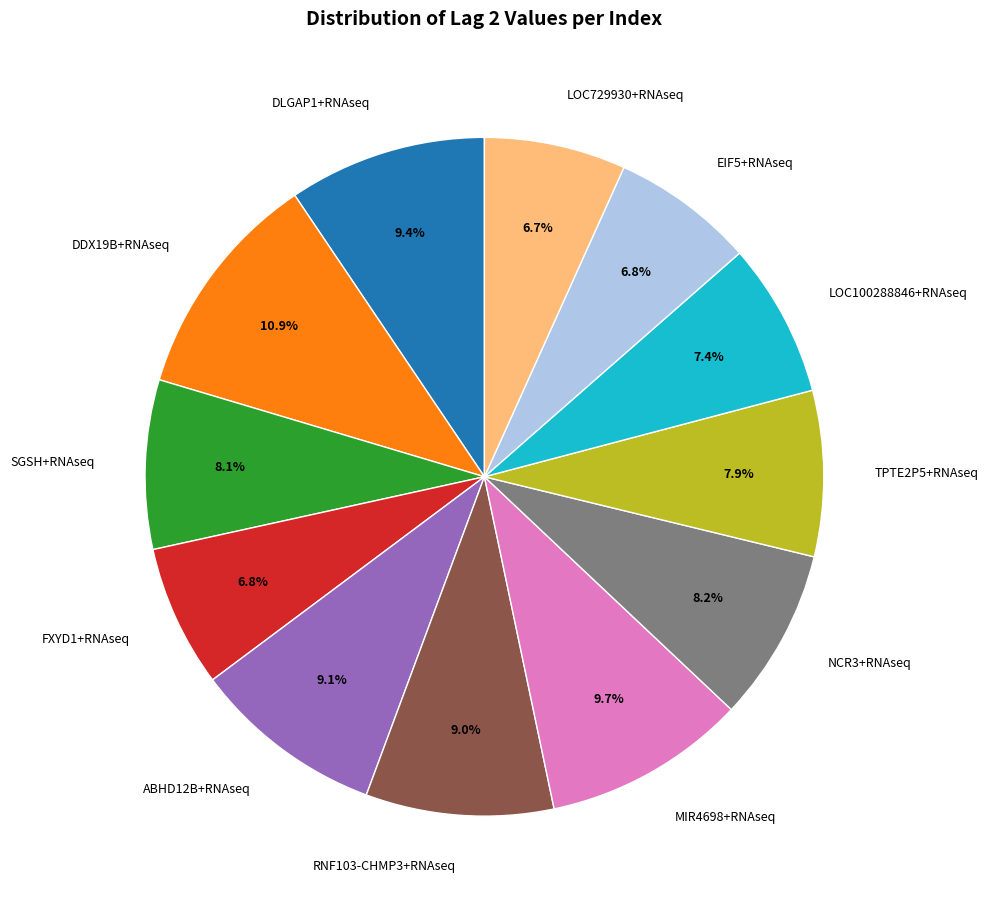

True or false: FXYD1+RNAseq accounts for 1% of the total.

False